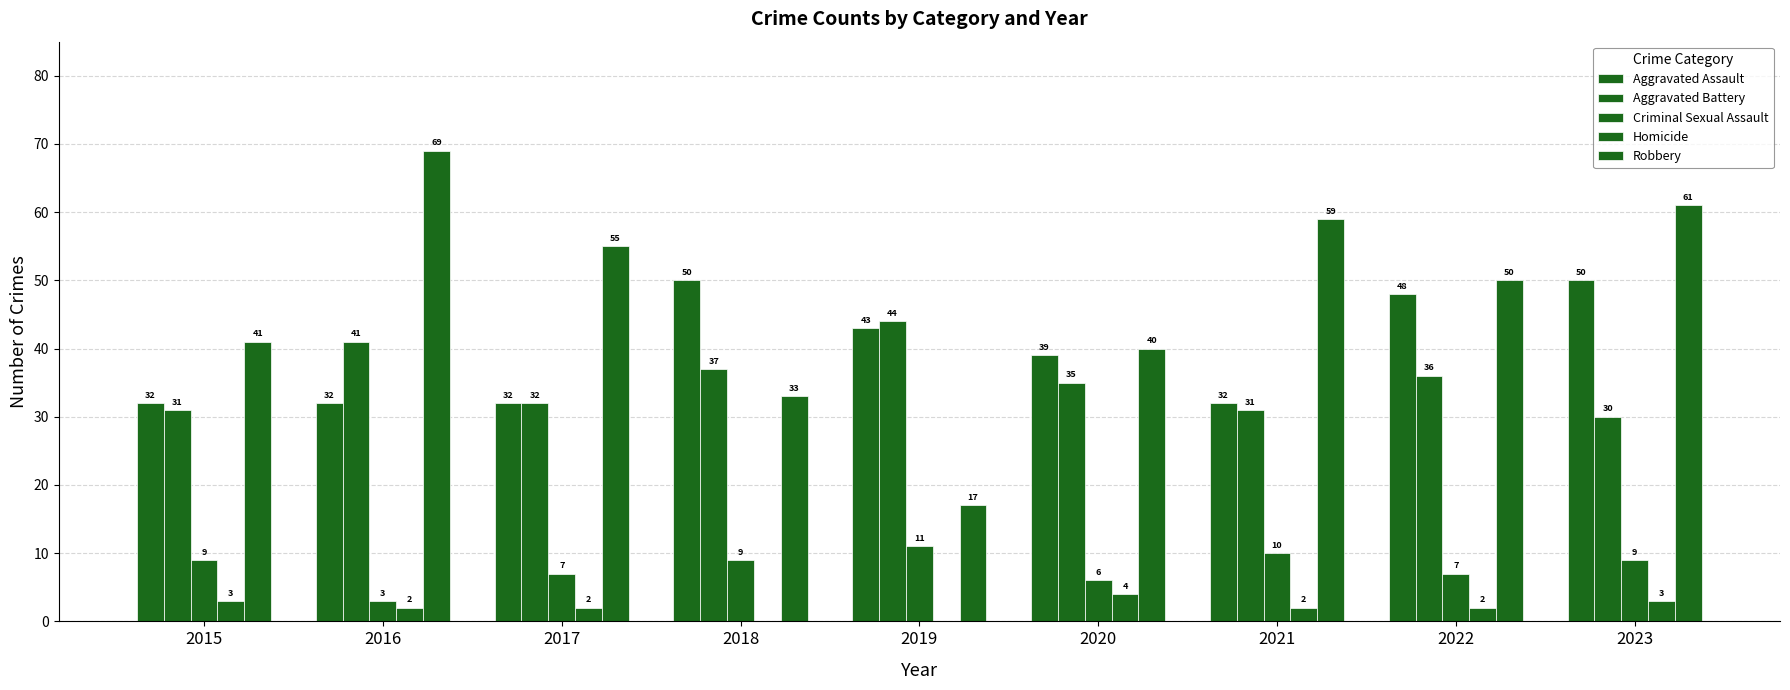

How many data points does each series have?

9